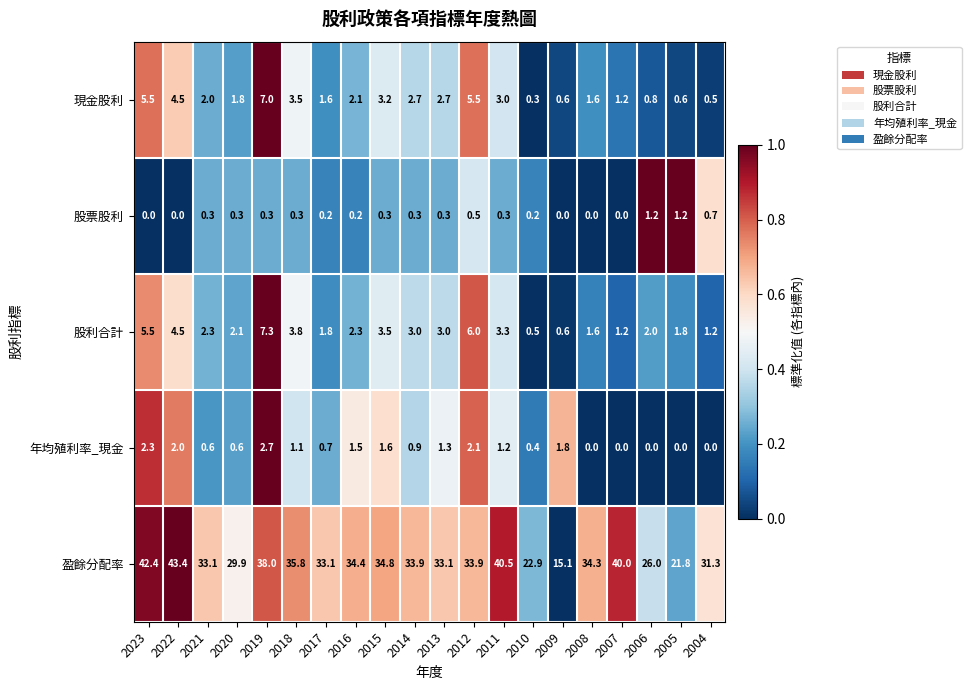

How many 股票股利 values are between 0 and 1?

18